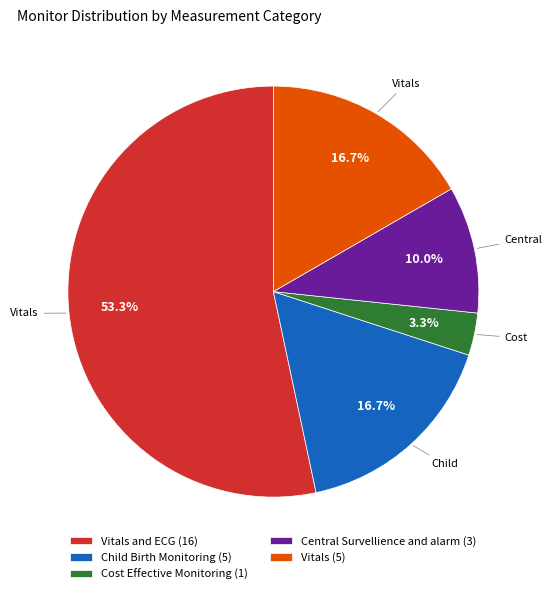

Which slice represents more than half of the pie?

Vitals and ECG (16)